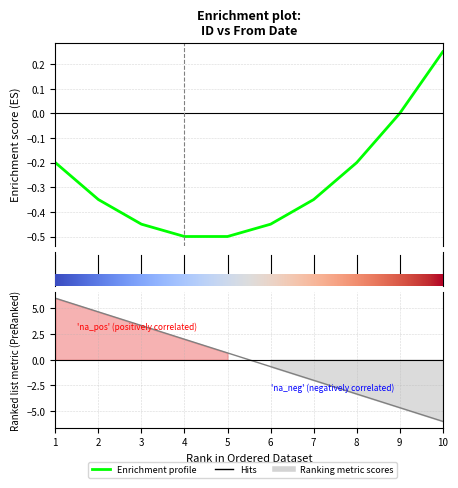

What is the smallest value displayed?

-6.0